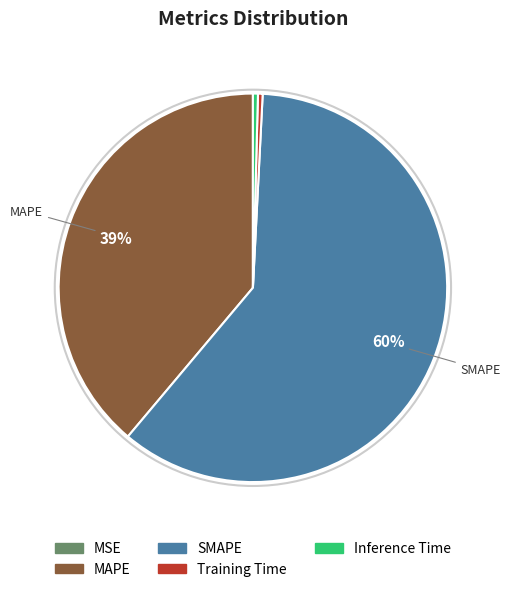

Does Training Time represent more than half of the total?

No